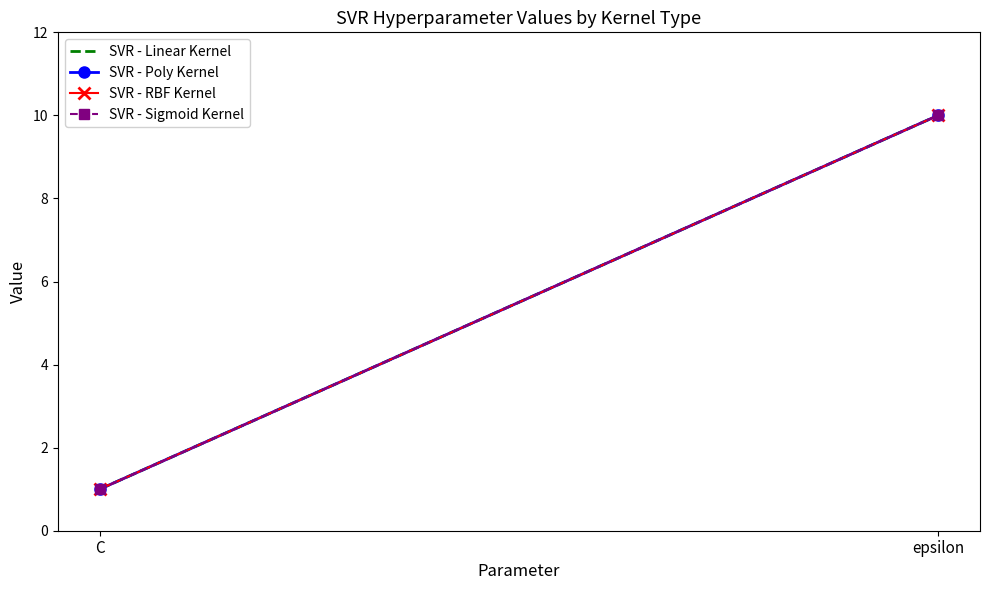

Where is SVR - Sigmoid Kernel nearest to the value 5?

C